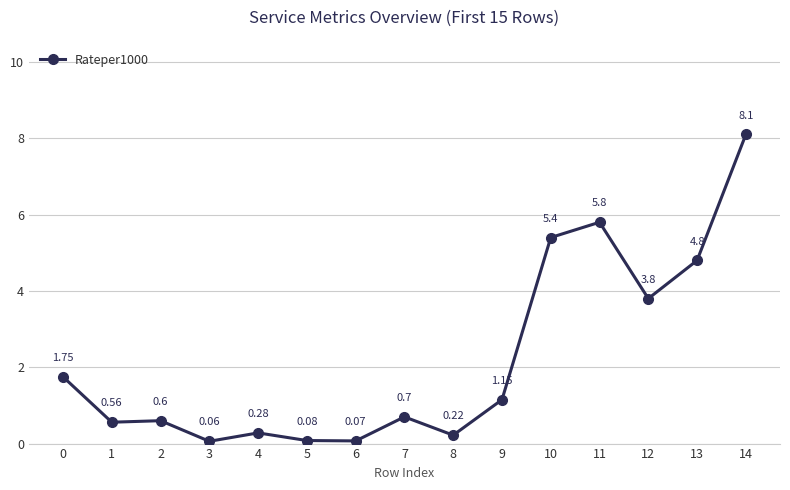

Which has a higher value, 6 or 8?

8